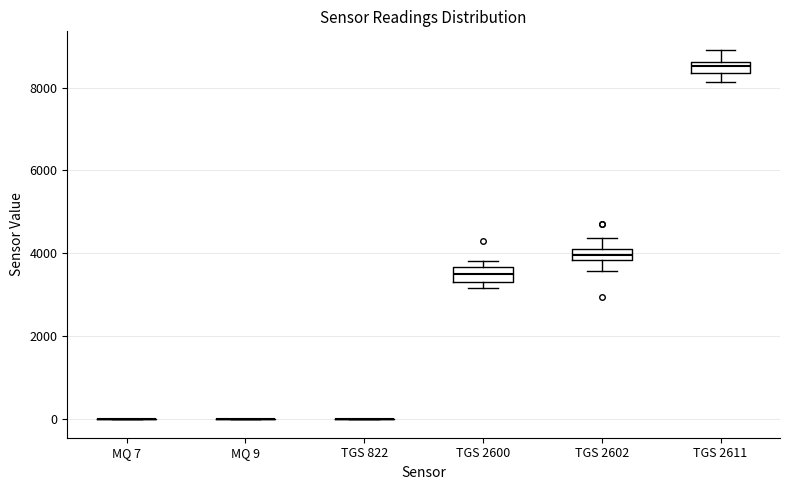

Where is the upper edge of the box for TGS 2600 on the y-axis? The values are not printed on the chart, so give them approximately, as read against the axis.

3600